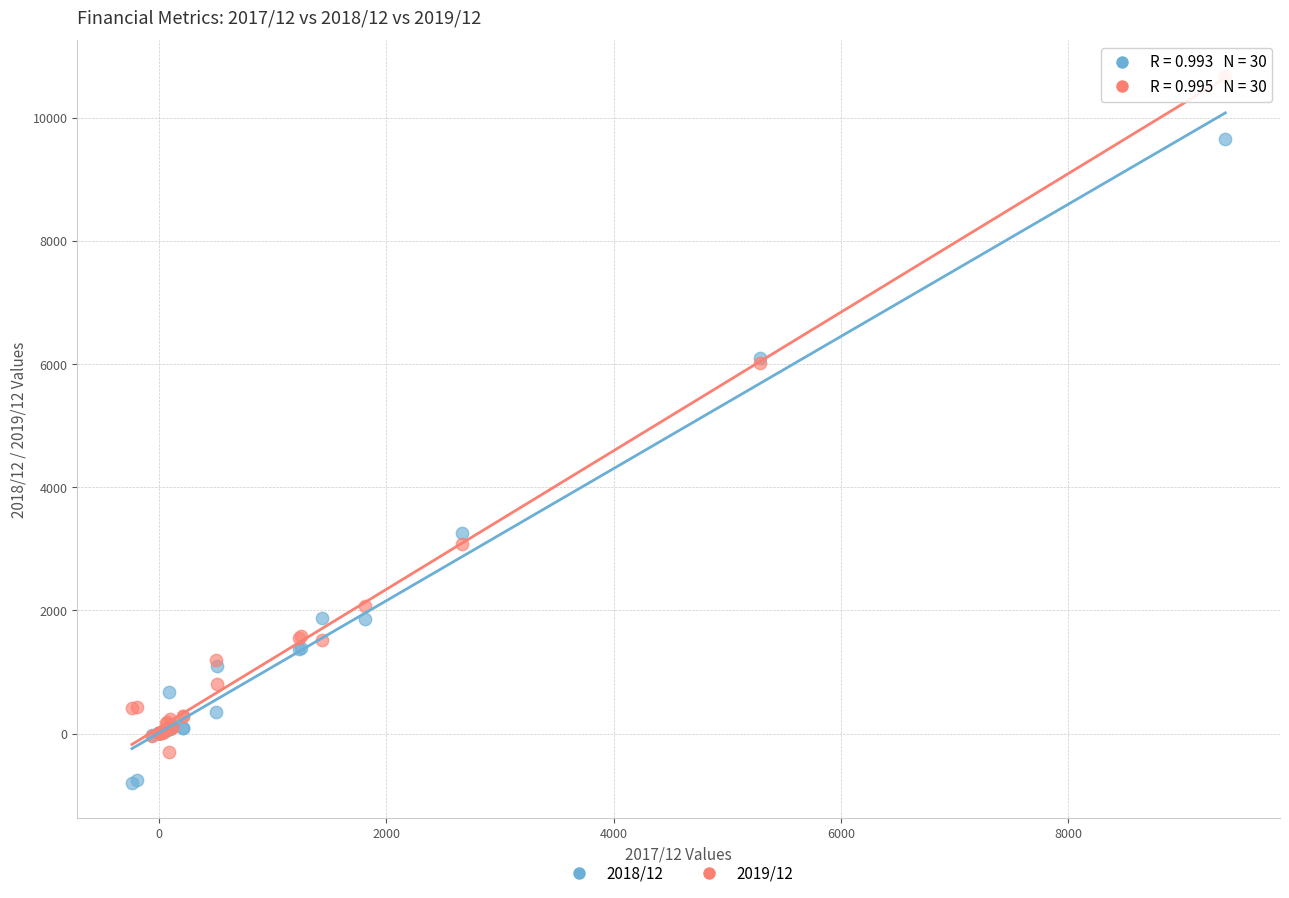

Which series contains the highest Y value?

2019/12